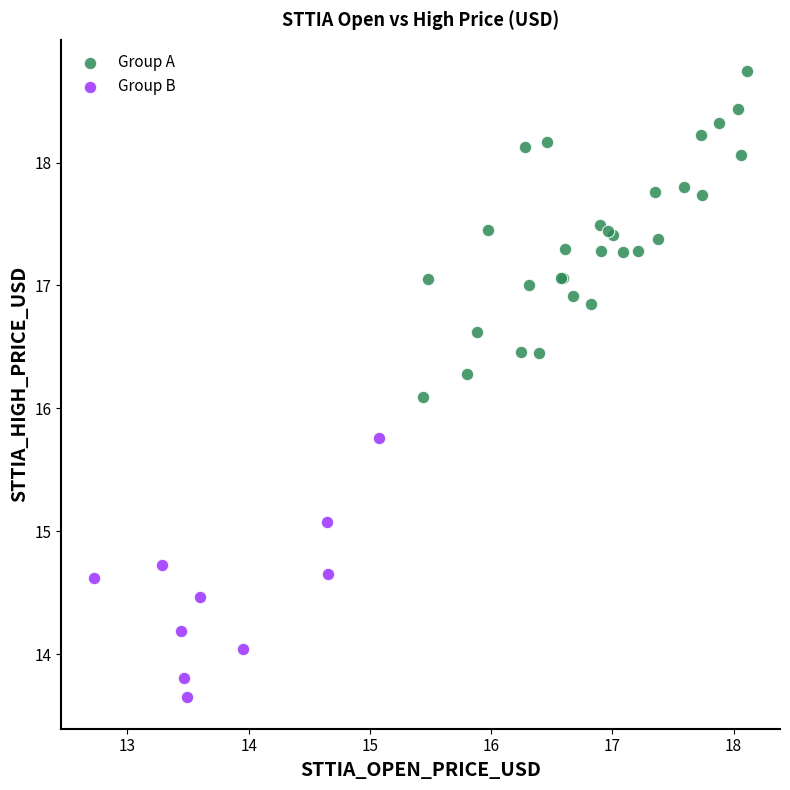

Which series contains the lowest Y value?

Group B